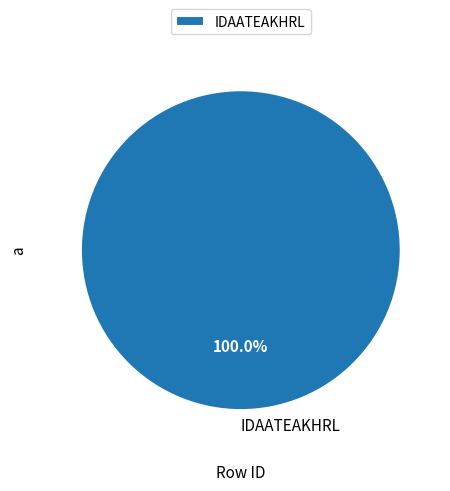

Rank the categories by value from lowest to highest.

IDAATEAKHRL